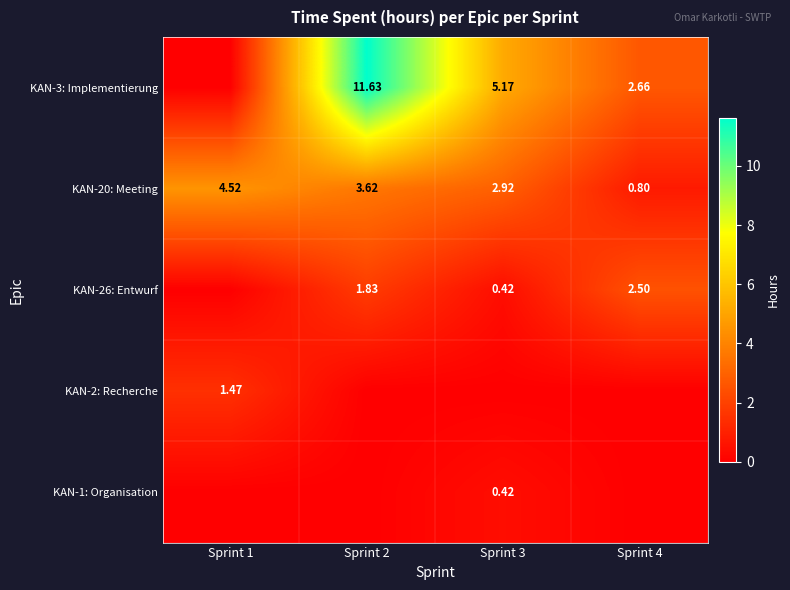

What is the average value of the KAN-20: Meeting series?

3.0